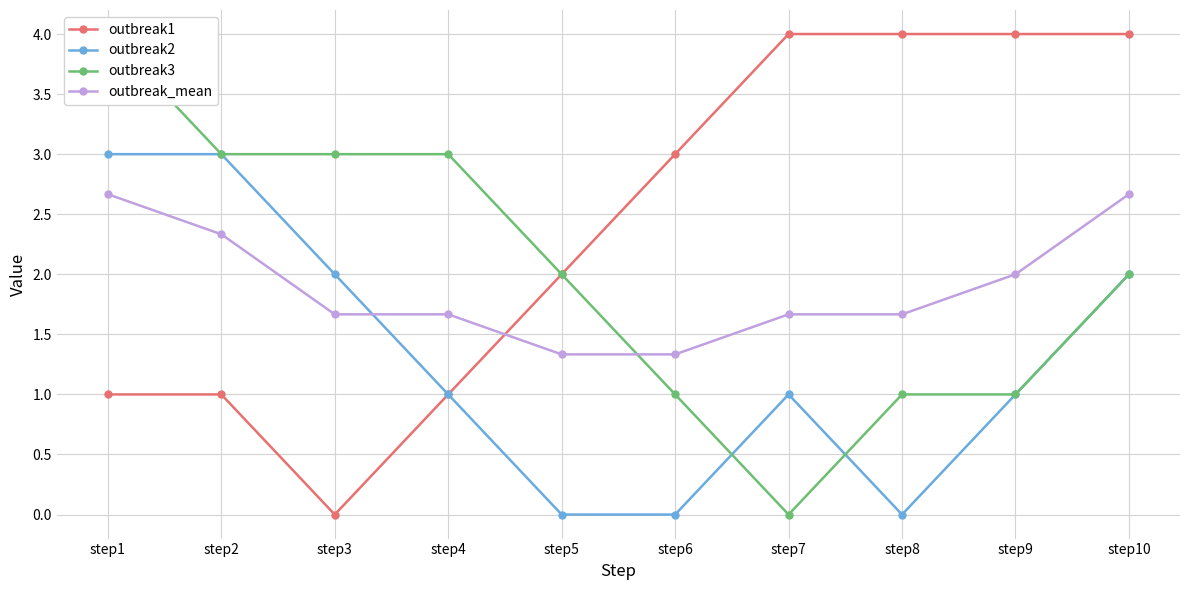

How many times do outbreak_mean and outbreak1 cross each other?

1